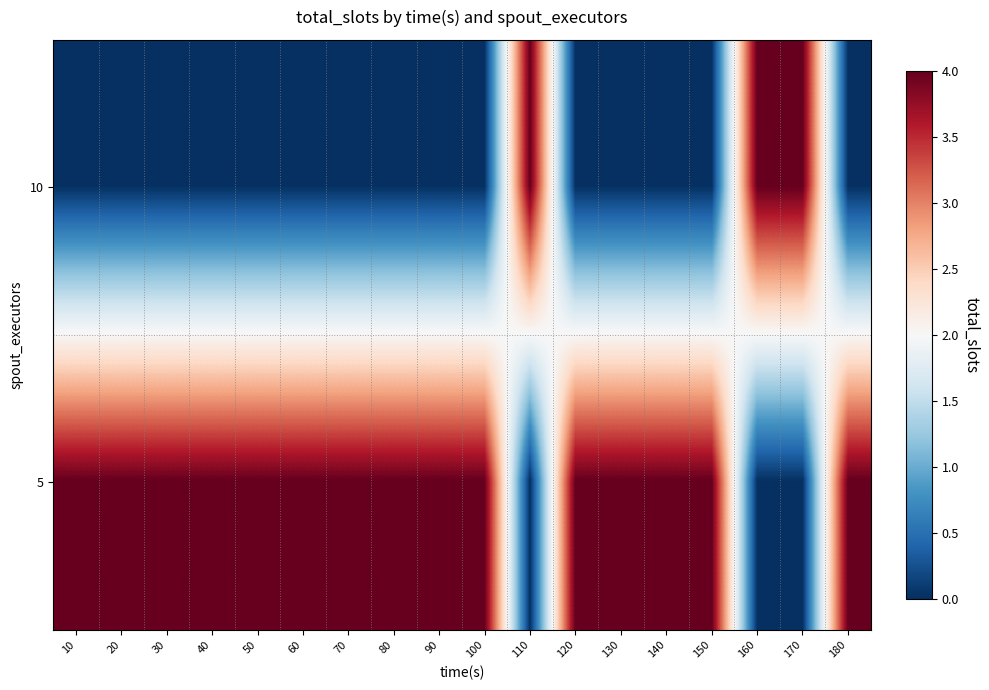

Which series changed the most between 20 and 170?

10